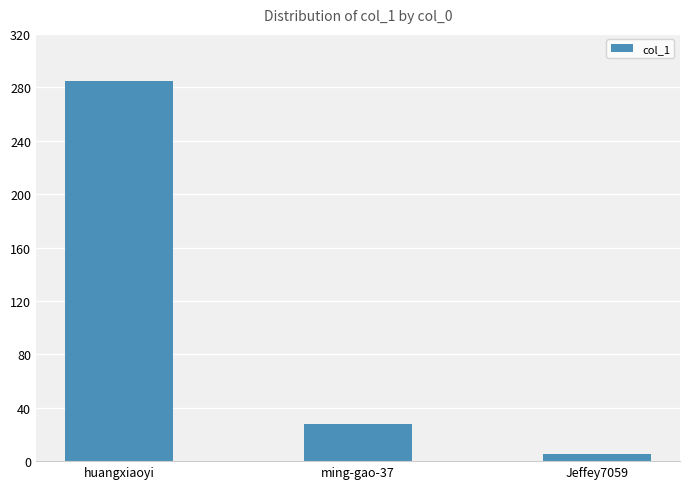

Approximately how many times larger is the value at Jeffey7059 compared to ming-gao-37?

0.2